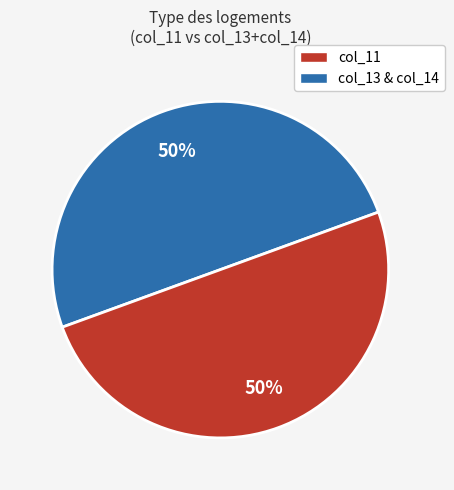

How many slices are in this pie chart?

2